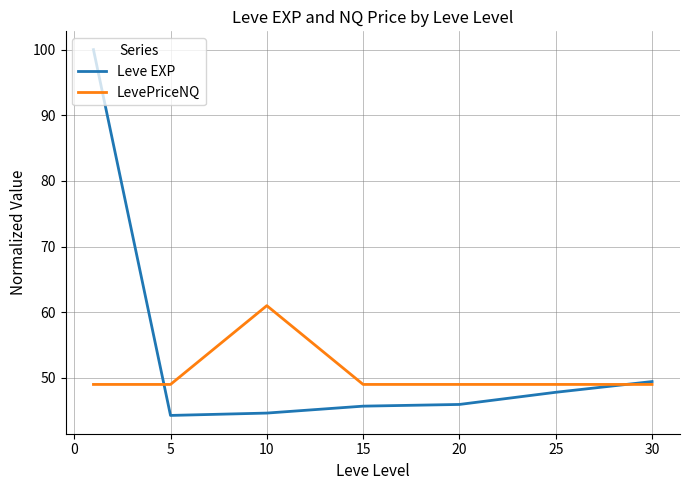

Which series has the largest total across all categories?

Leve EXP